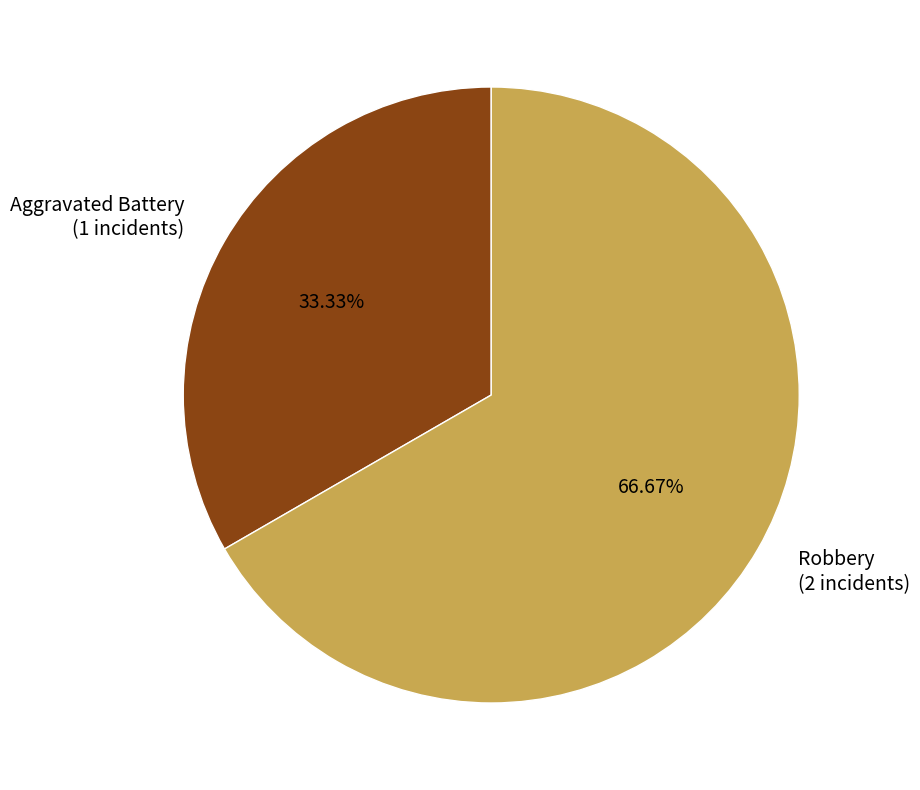

True or false: Aggravated Battery accounts for 25% of the total.

False